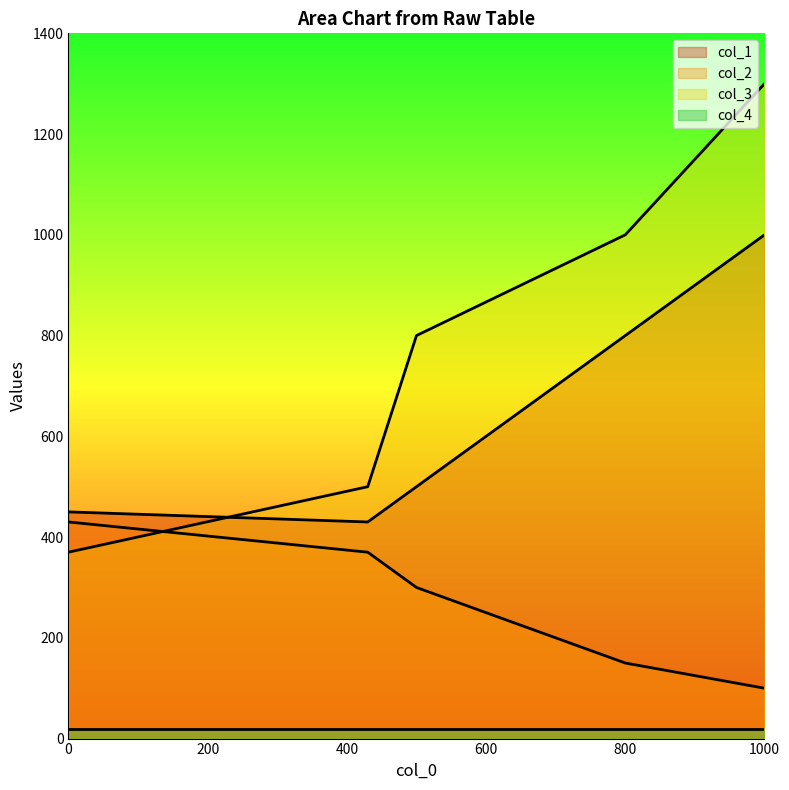

True or false: col_1 has more than 0 points higher than both neighbors.

False